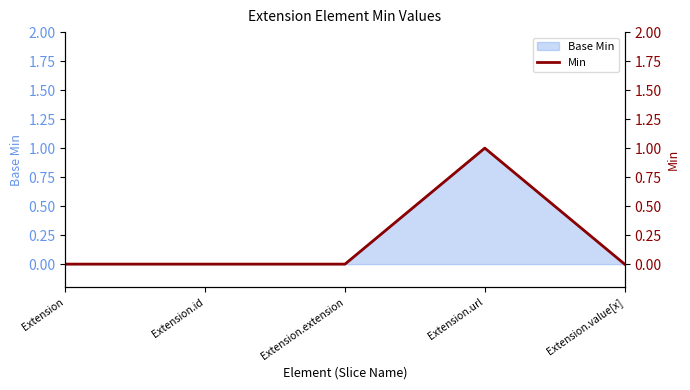

Reading right to left, what are all the values shown in this chart?

Extension.value[x]=0	Extension.url=1	Extension.extension=0	Extension.id=0	Extension=0